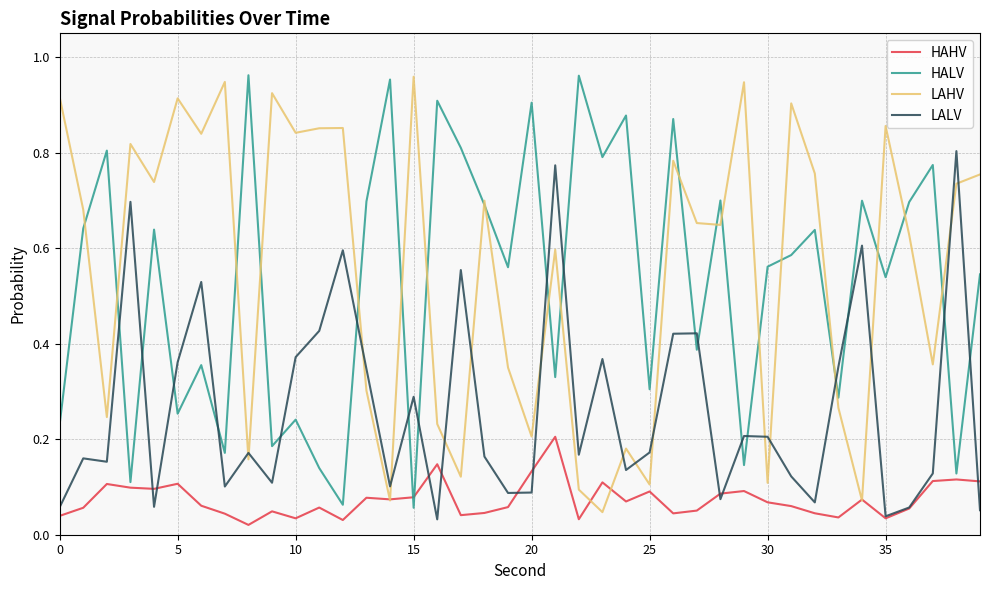

After their last crossing, which series has the higher values: LALV or HALV?

HALV